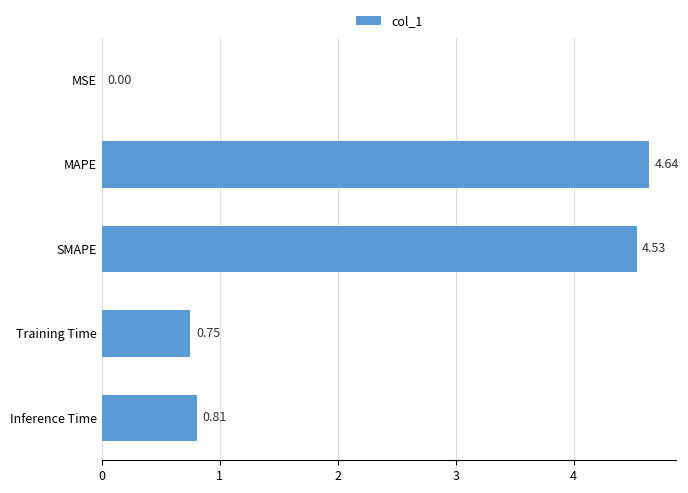

What is the change in value from SMAPE to Inference Time?

-3.7